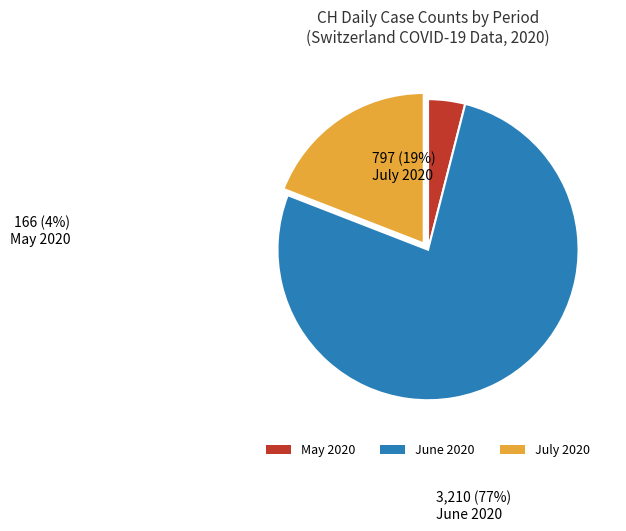

Is the sum of June 2020 and July 2020 greater than half?

Yes